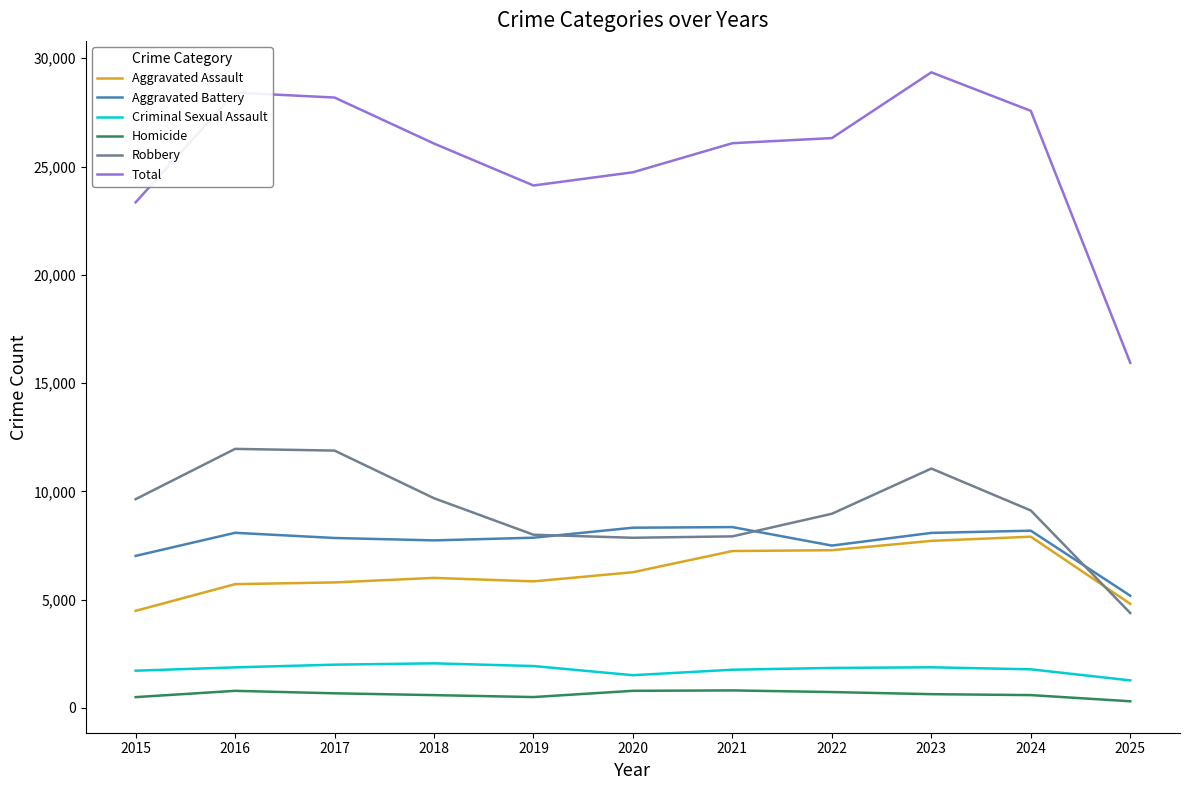

Which series changed the most between 2020 and 2021?

Total